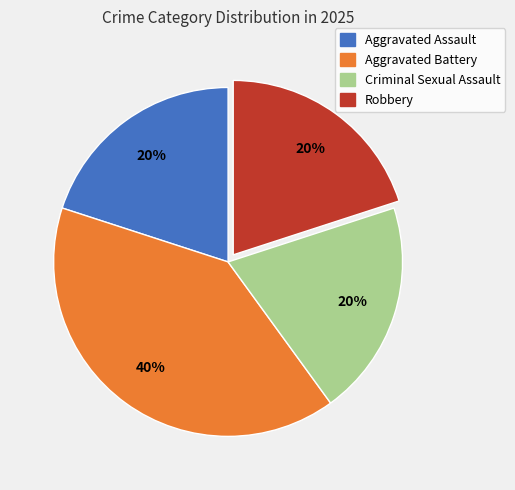

Is the sum of Robbery and Aggravated Assault greater than half?

No